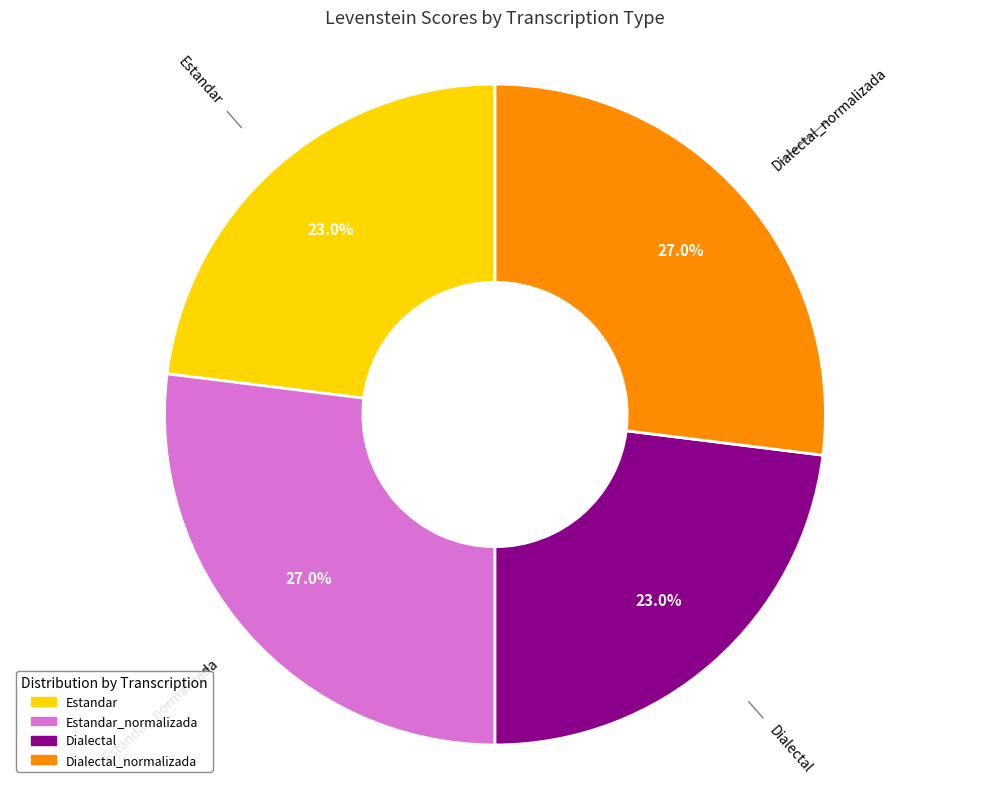

Does any single category account for the majority?

No